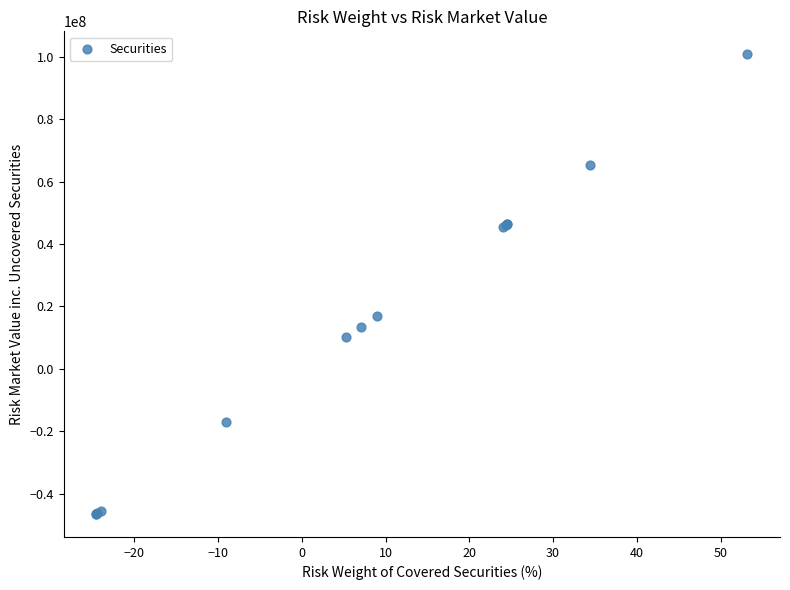

What Y value in the scatter plot is closest to 27142320?

17061700.0